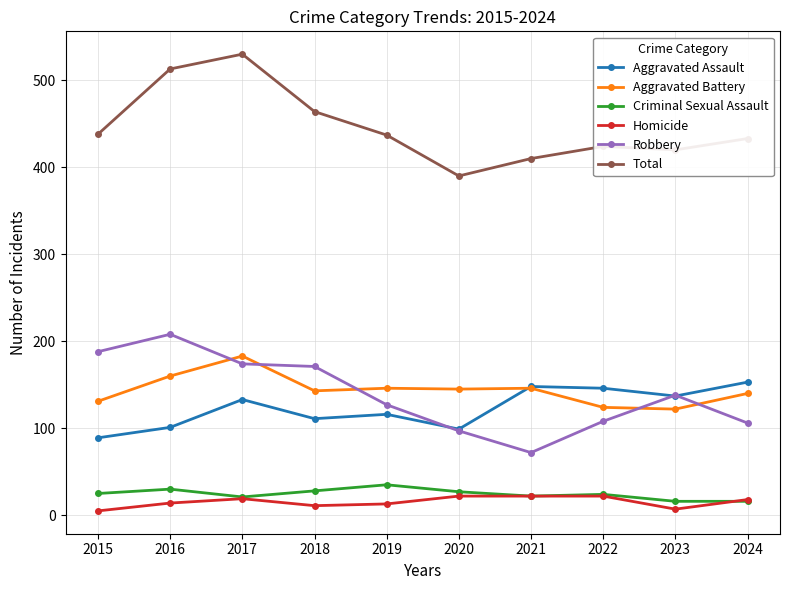

Read the Aggravated Battery value at 2021, to the nearest 10.

150